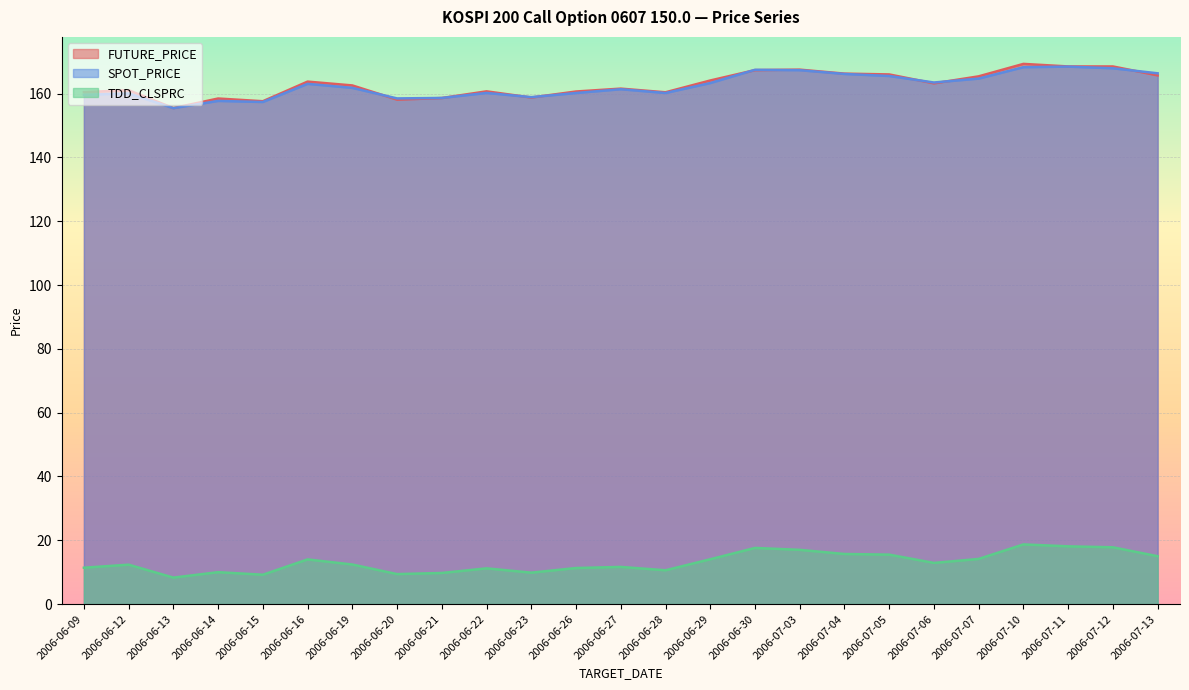

At which category does TDD_CLSPRC reach its first local peak?

2006-06-12